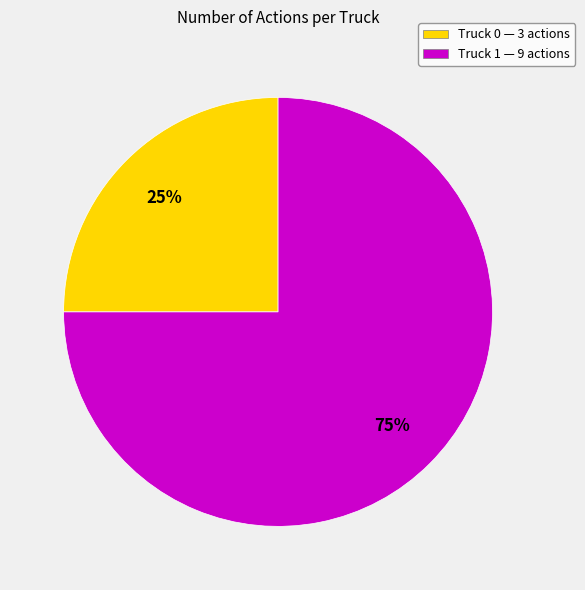

Do Truck 1 and Truck 0 together represent more than half of the pie?

Yes